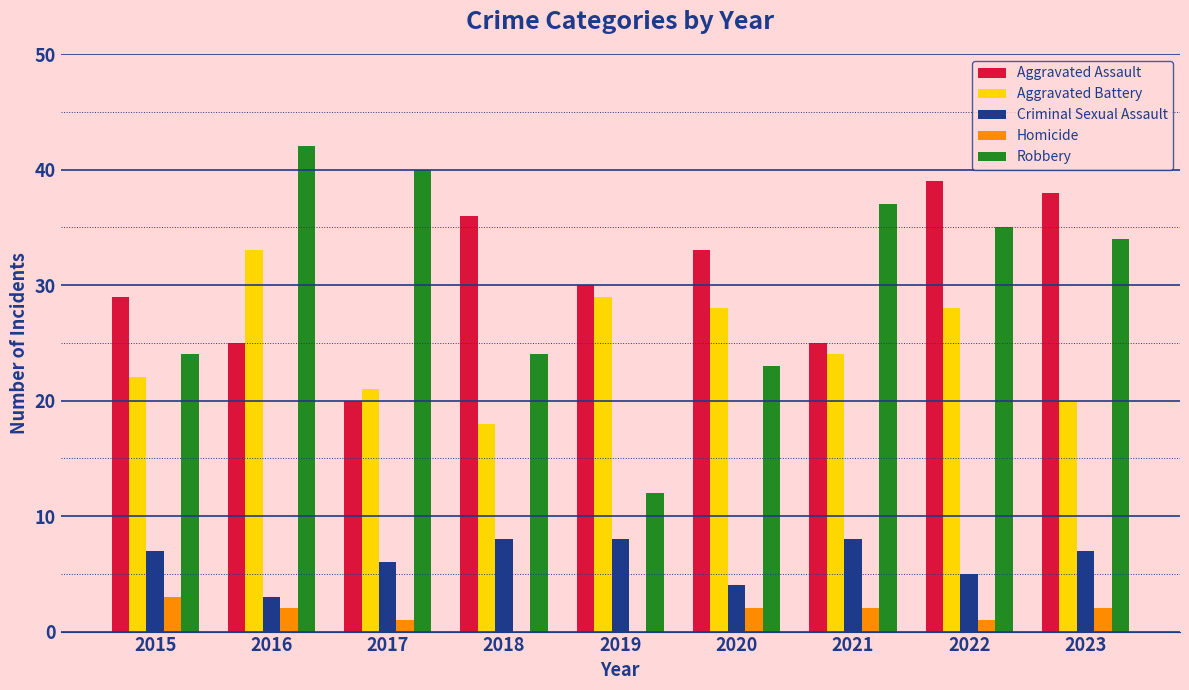

Reading left to right, extract all data points from this chart.

Aggravated Assault: 2015=29	2016=25	2017=20	2018=36	2019=30	2020=33	2021=25	2022=39	2023=38
Aggravated Battery: 2015=22	2016=33	2017=21	2018=18	2019=29	2020=28	2021=24	2022=28	2023=20
Criminal Sexual Assault: 2015=7	2016=3	2017=6	2018=8	2019=8	2020=4	2021=8	2022=5	2023=7
Homicide: 2015=3	2016=2	2017=1	2018=0	2019=0	2020=2	2021=2	2022=1	2023=2
Robbery: 2015=24	2016=42	2017=40	2018=24	2019=12	2020=23	2021=37	2022=35	2023=34